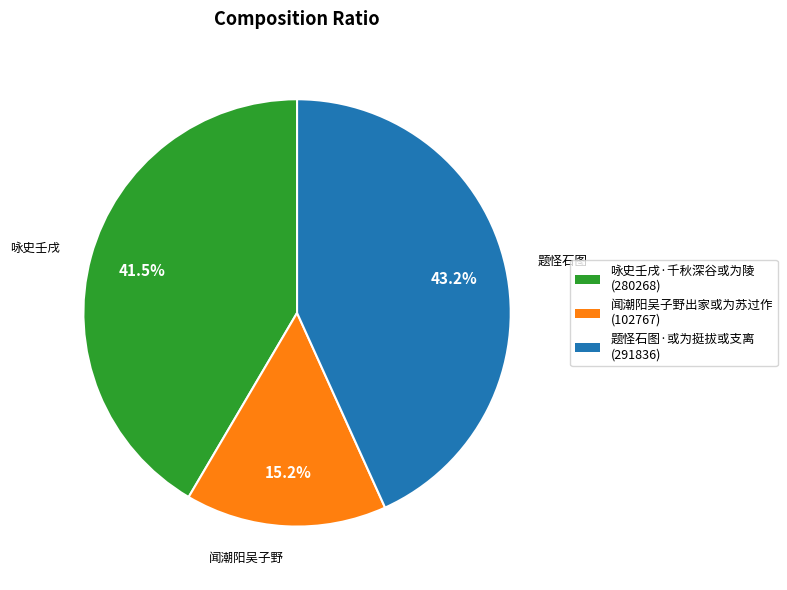

Between 题怪石图·或为挺拔或支离 and 咏史壬戌·千秋深谷或为陵, which is larger?

题怪石图·或为挺拔或支离